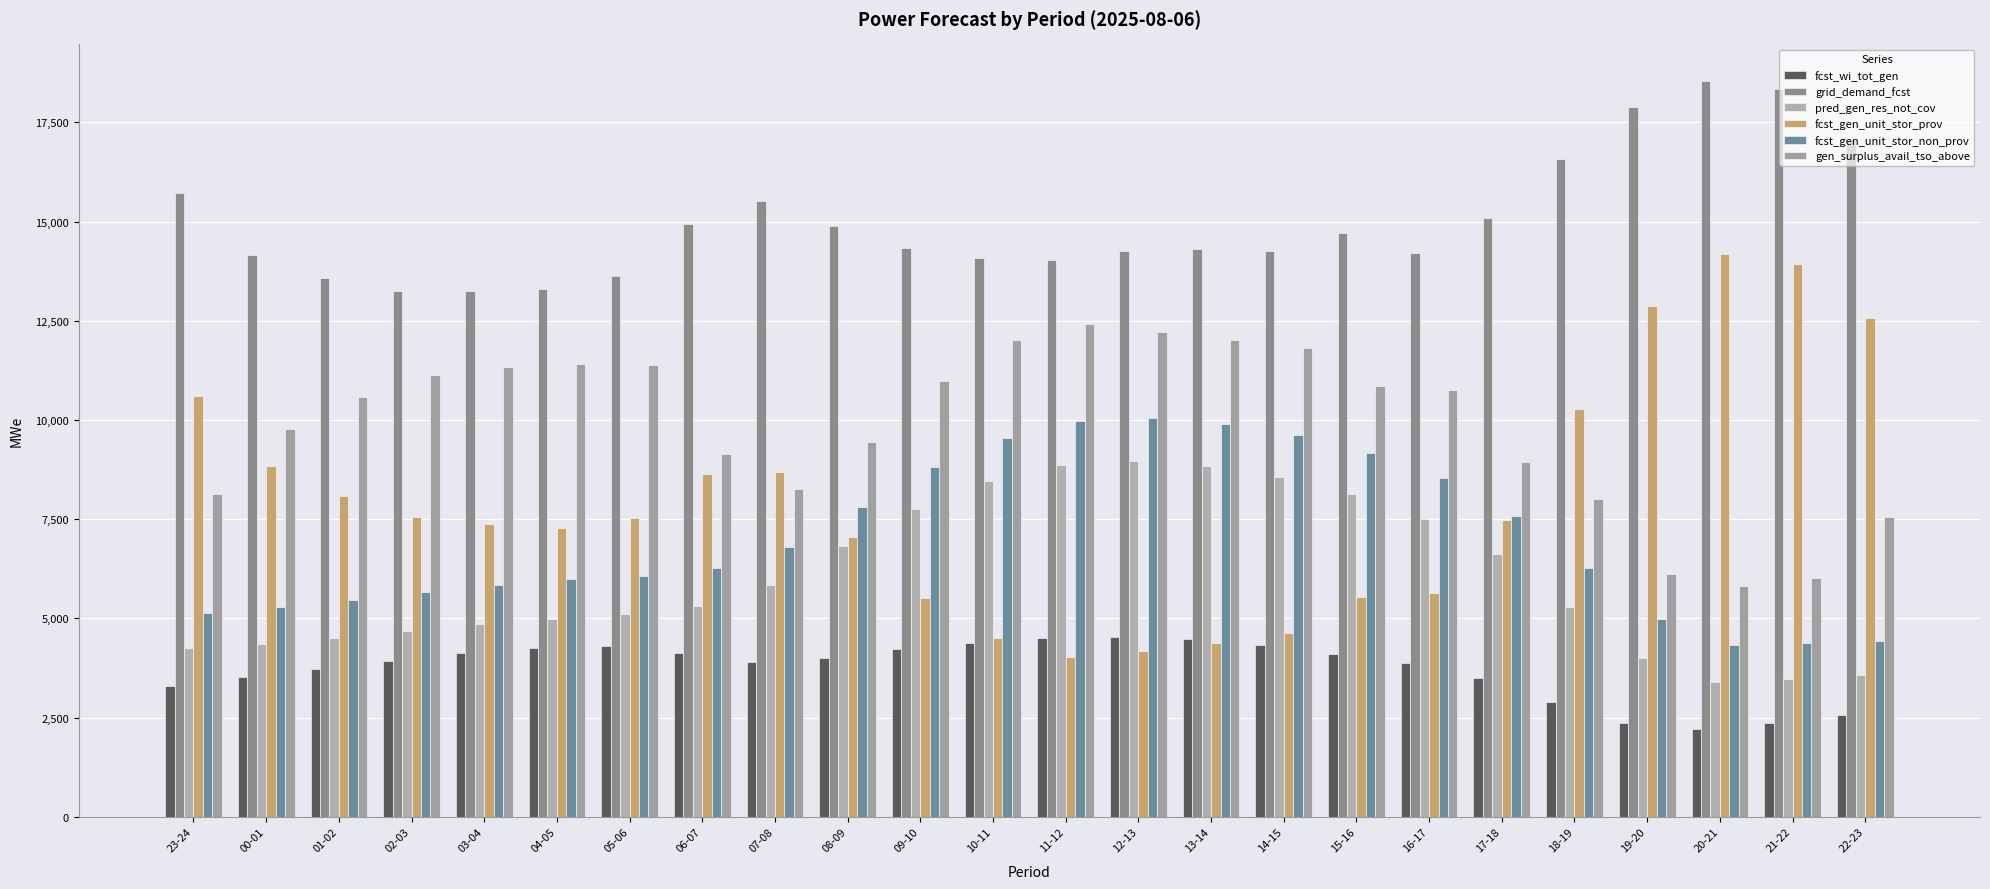

Is it true that gen_surplus_avail_tso_above equals 20298 at 04-05?

False